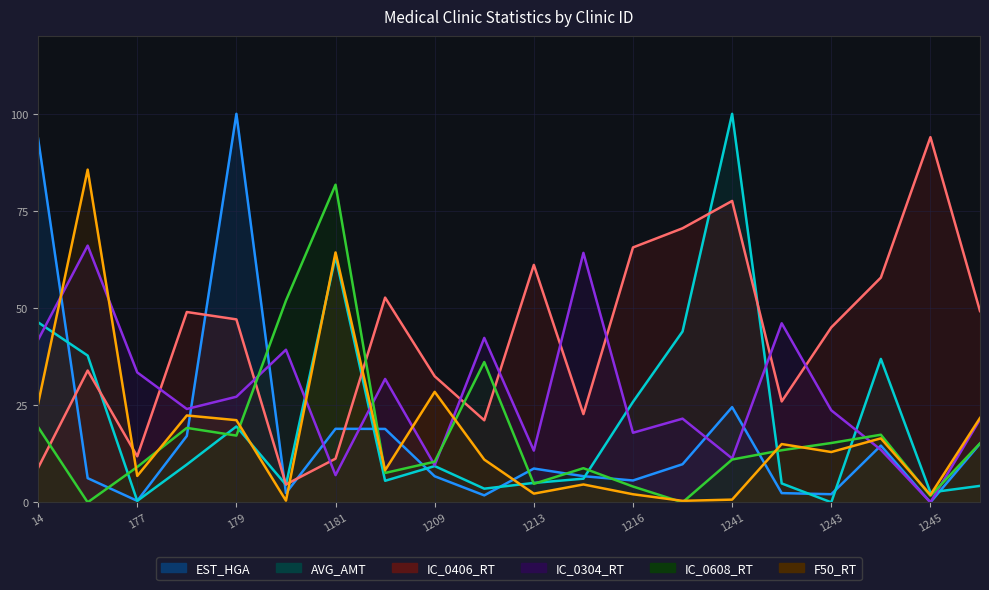

Where is the first local maximum for AVG_AMT?

179